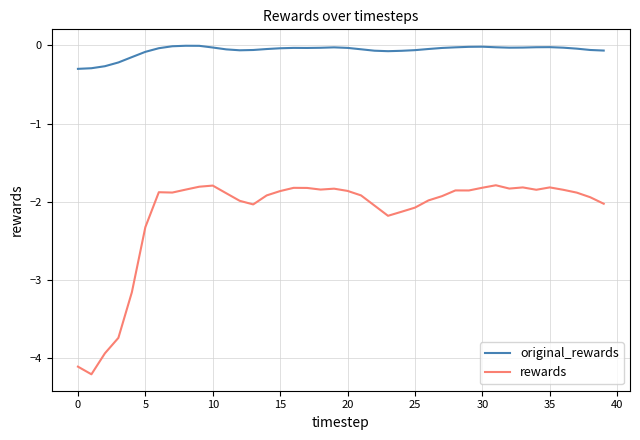

What is the sum of all original_rewards values?

-2.6